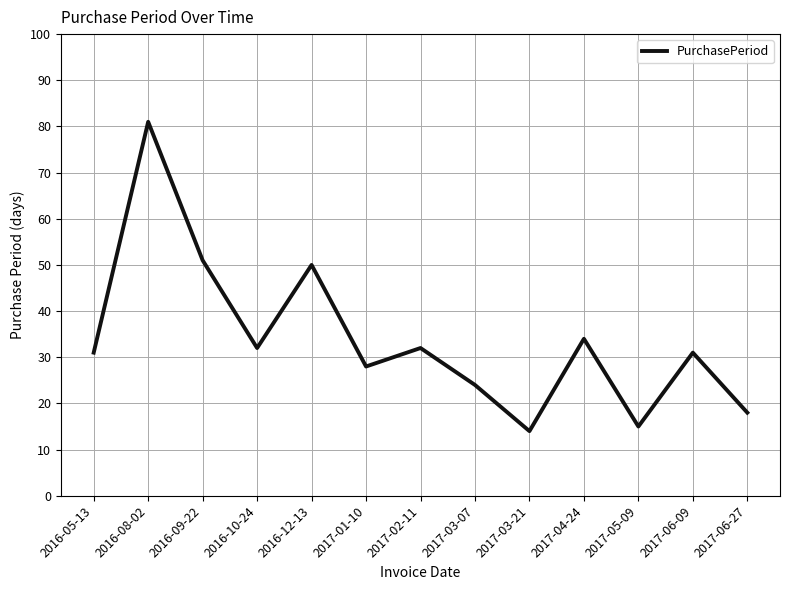

What is the maximum value shown in the chart?

81